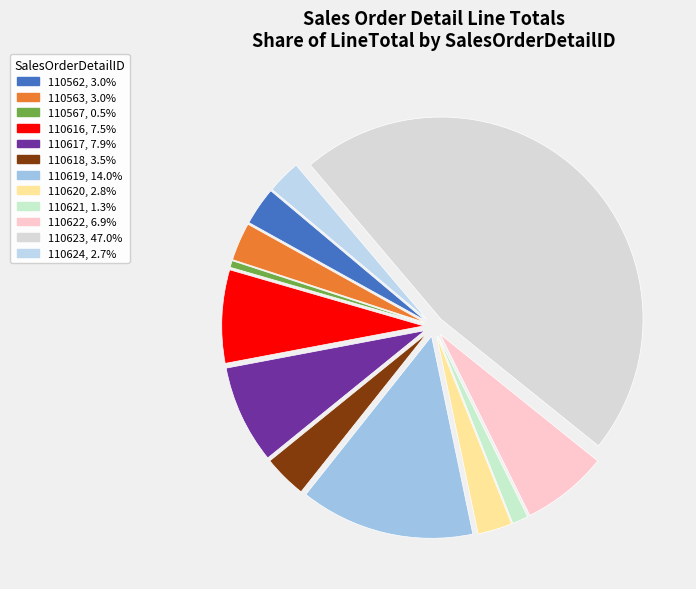

Rank the categories by value from highest to lowest.

110623, 110619, 110617, 110616, 110622, 110618, 110562, 110563, 110620, 110624, 110621, 110567